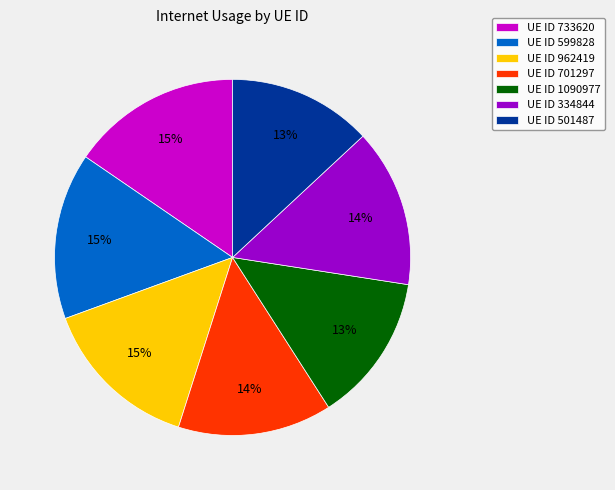

What is the ratio of the value at UE ID 733620 to the value at UE ID 701297?

1.1